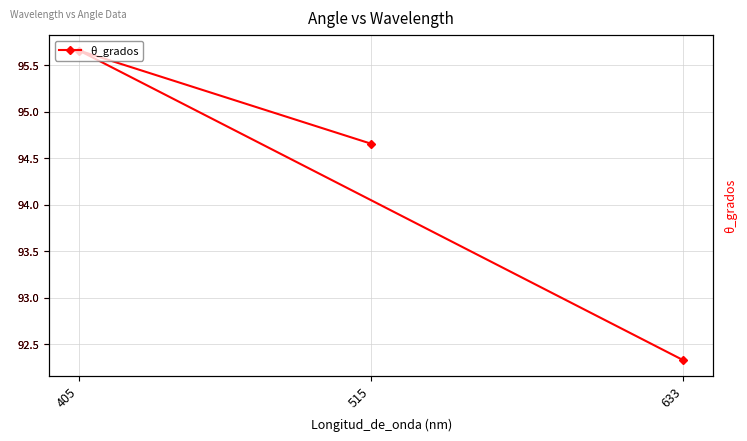

What is the average value?

94.2